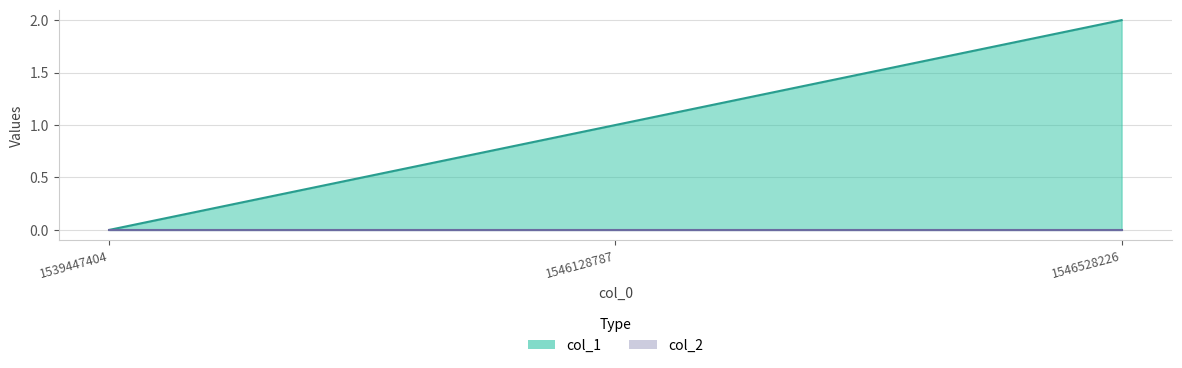

Reading right to left, what are all the values shown in this chart?

2	1	0